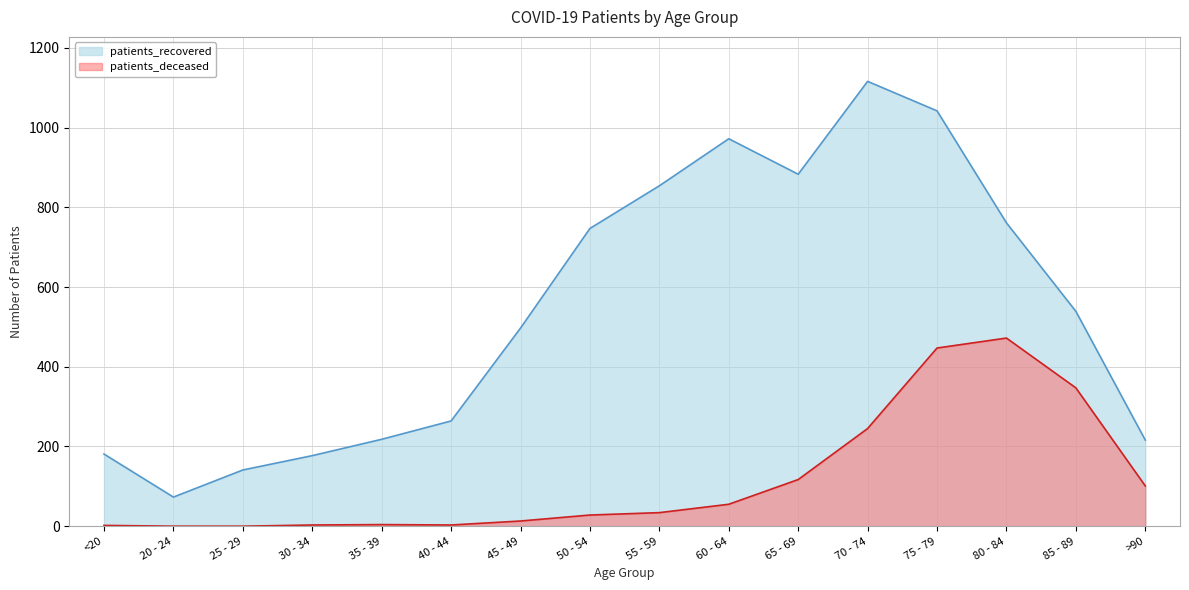

At how many categories does at least one series exceed 792?

5